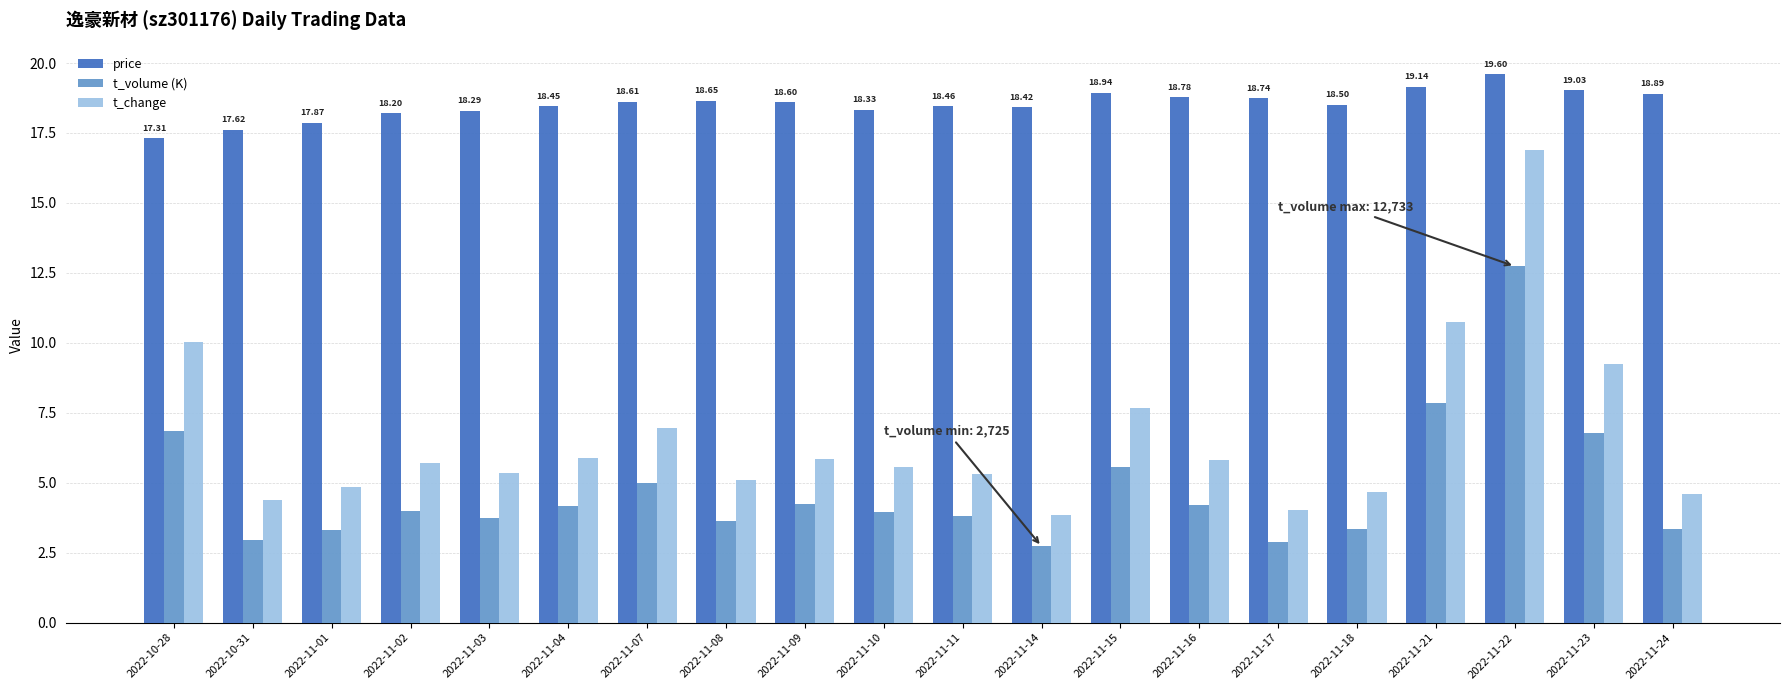

At 2022-11-01, list the series in order from smallest to largest.

t_volume (K), t_change, price